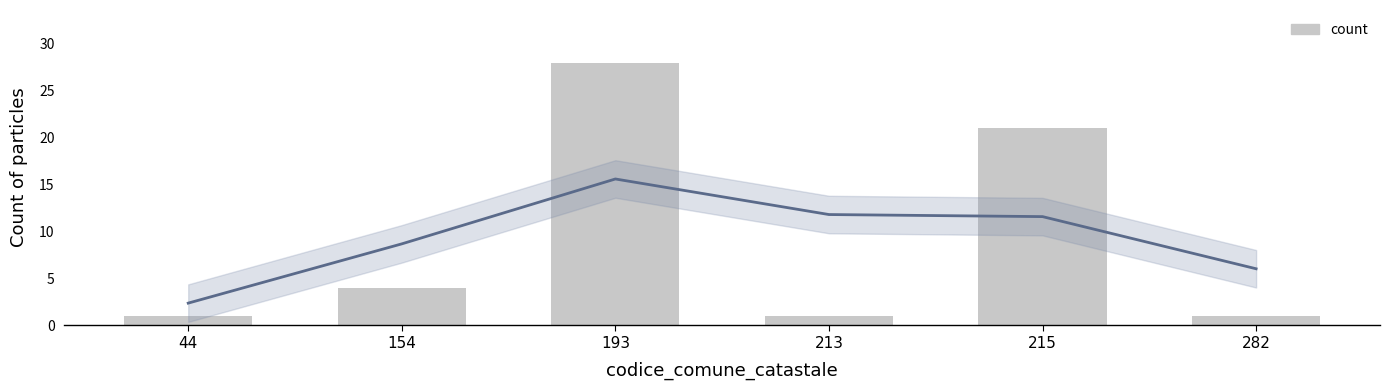

Rank the series by their average value, from highest to lowest.

trend, count